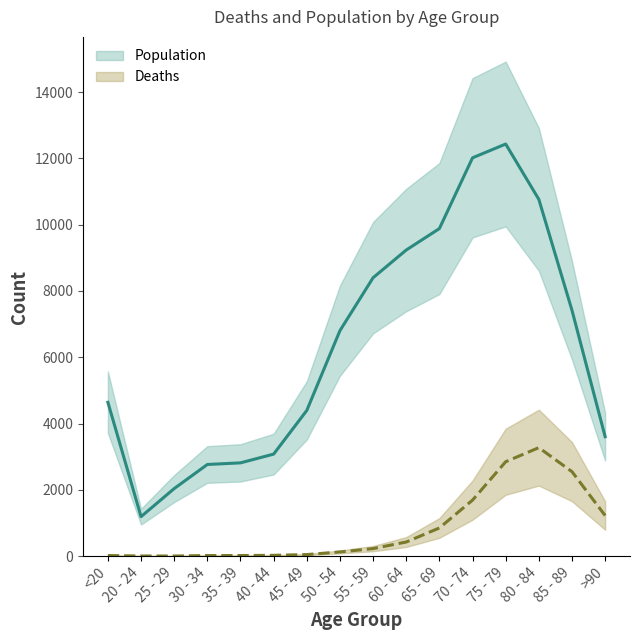

List the series in order of their overall mean, highest first.

Population, Deaths